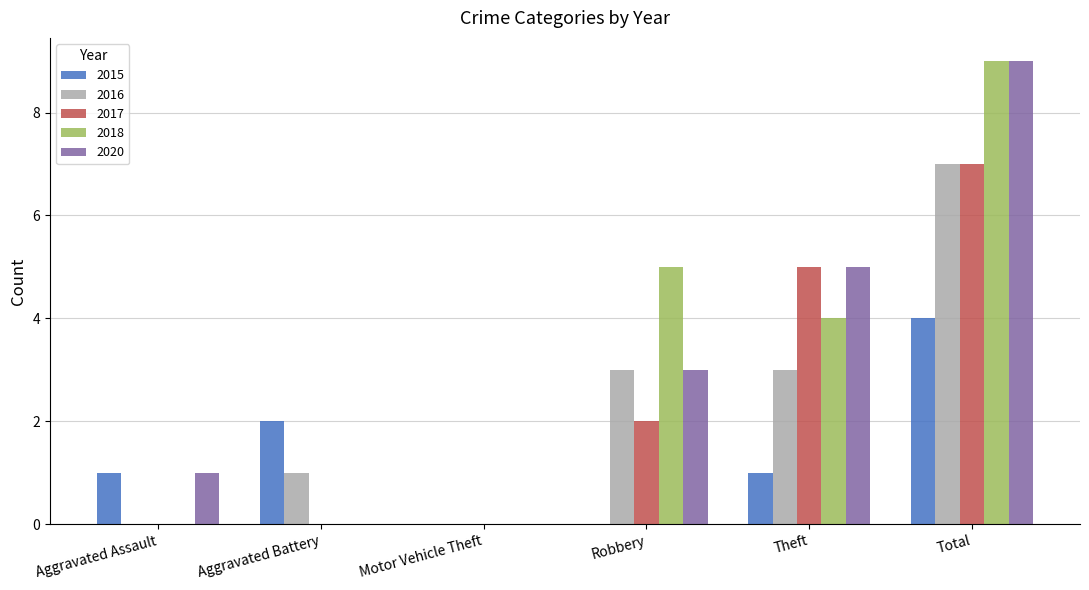

Between Aggravated Assault and Theft, which series saw the biggest shift?

2017